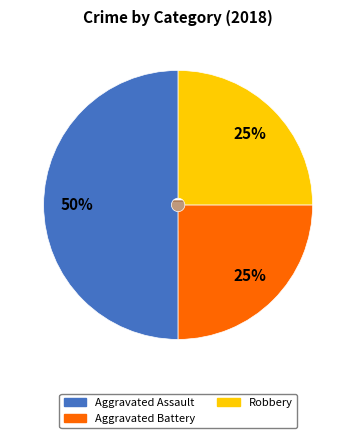

To the nearest percent, what is the difference between the Robbery and Aggravated Assault slice percentages?

25%